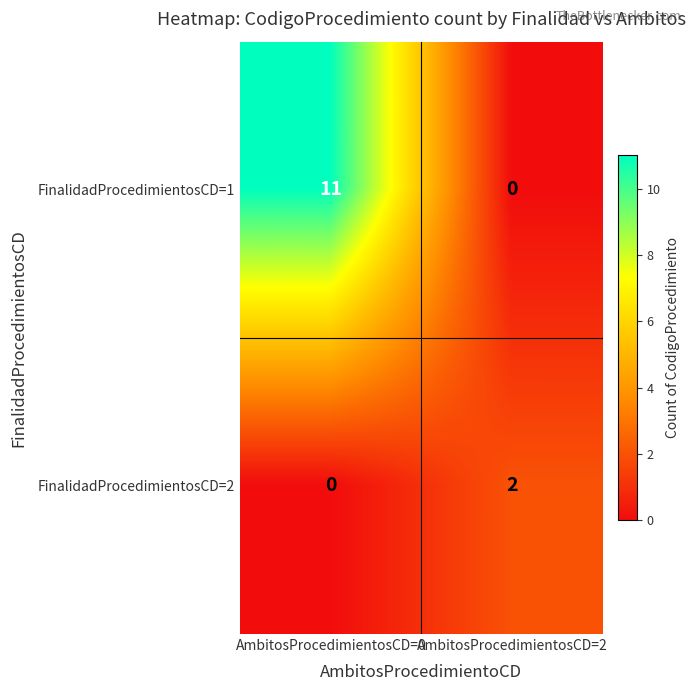

True or false: FinalidadProcedimientosCD=2 has a value of 2 at AmbitosProcedimientosCD=2.

True